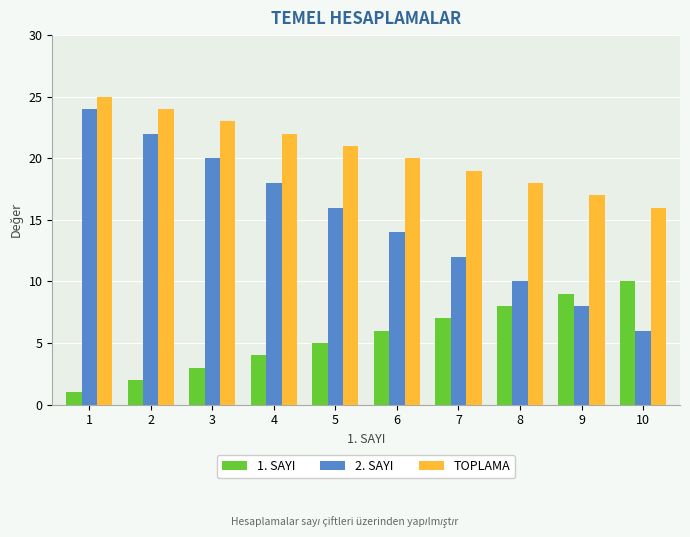

Is it true that 1. SAYI equals 1 at 1?

True